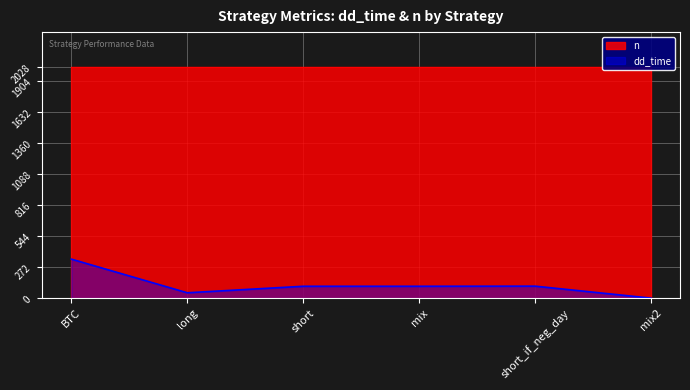

What is the change in value from short to short_if_neg_day?

+1